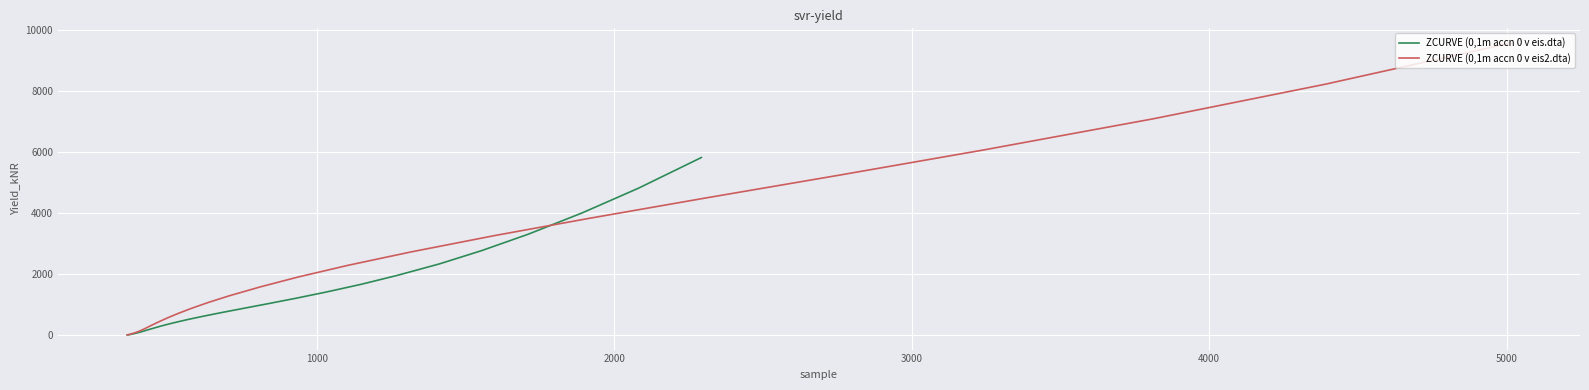

The ZCURVE (0,1m accn 0 v eis.dta) series shows 1292.5 at 26. True or false?

False